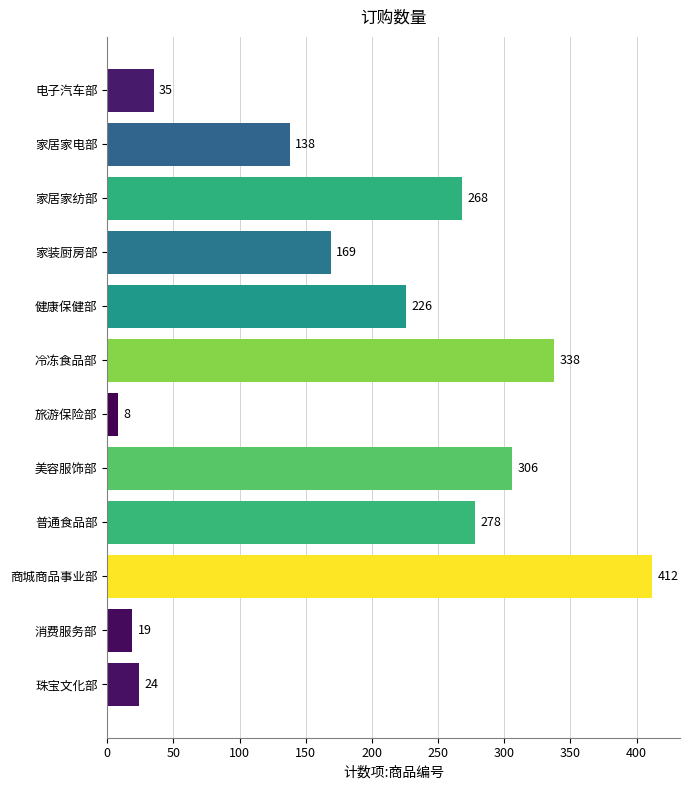

Where is the data nearest to the value 210?

健康保健部